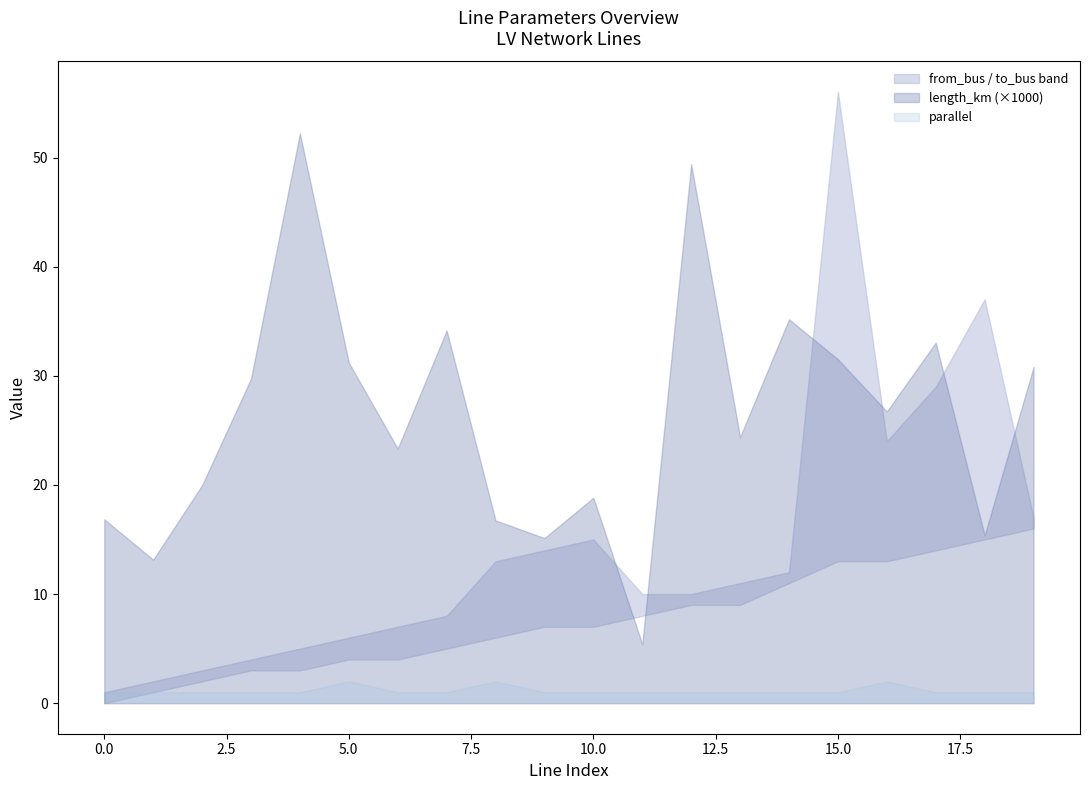

Reading right to left, transcribe all the data shown in this chart.

length_km: 0.0	0.0	0.0	0.0	0.0	0.0	0.0	0.0	0.0	0.0	0.0	0.0	0.0	0.0	0.0	0.1	0.0	0.0	0.0	0.0
from_bus: 16.0	15.0	14.0	13.0	13.0	11.0	9.0	9.0	8.0	7.0	7.0	6.0	5.0	4.0	4.0	3.0	3.0	2.0	1.0	0.0
to_bus: 17.0	37.0	29.0	24.0	56.0	12.0	11.0	10.0	10.0	15.0	14.0	13.0	8.0	7.0	6.0	5.0	4.0	3.0	2.0	1.0
parallel: 1.0	1.0	1.0	2.0	1.0	1.0	1.0	1.0	1.0	1.0	1.0	2.0	1.0	1.0	2.0	1.0	1.0	1.0	1.0	1.0